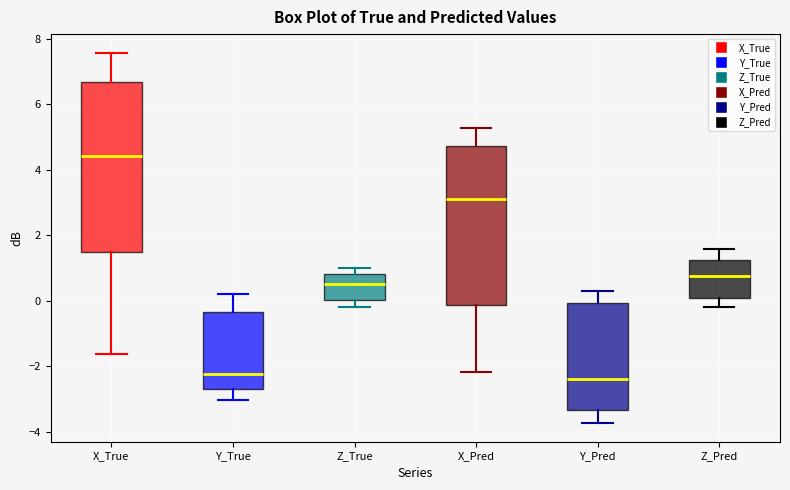

Where does the lower whisker of the box for Z_True end on the y-axis? The values are not printed on the chart, so give them approximately, as read against the axis.

-0.2